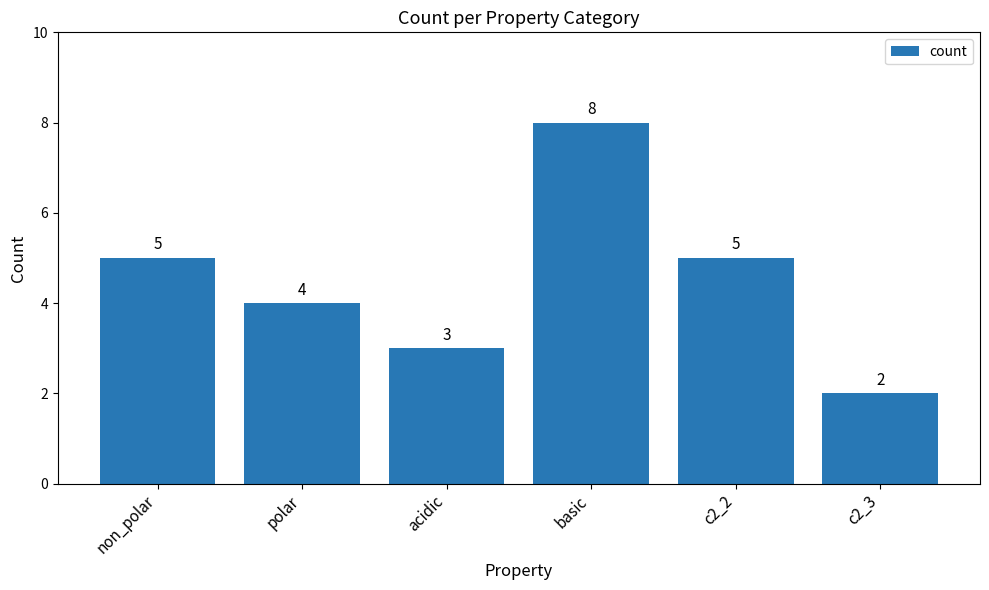

Which category has the highest value across all series?

basic